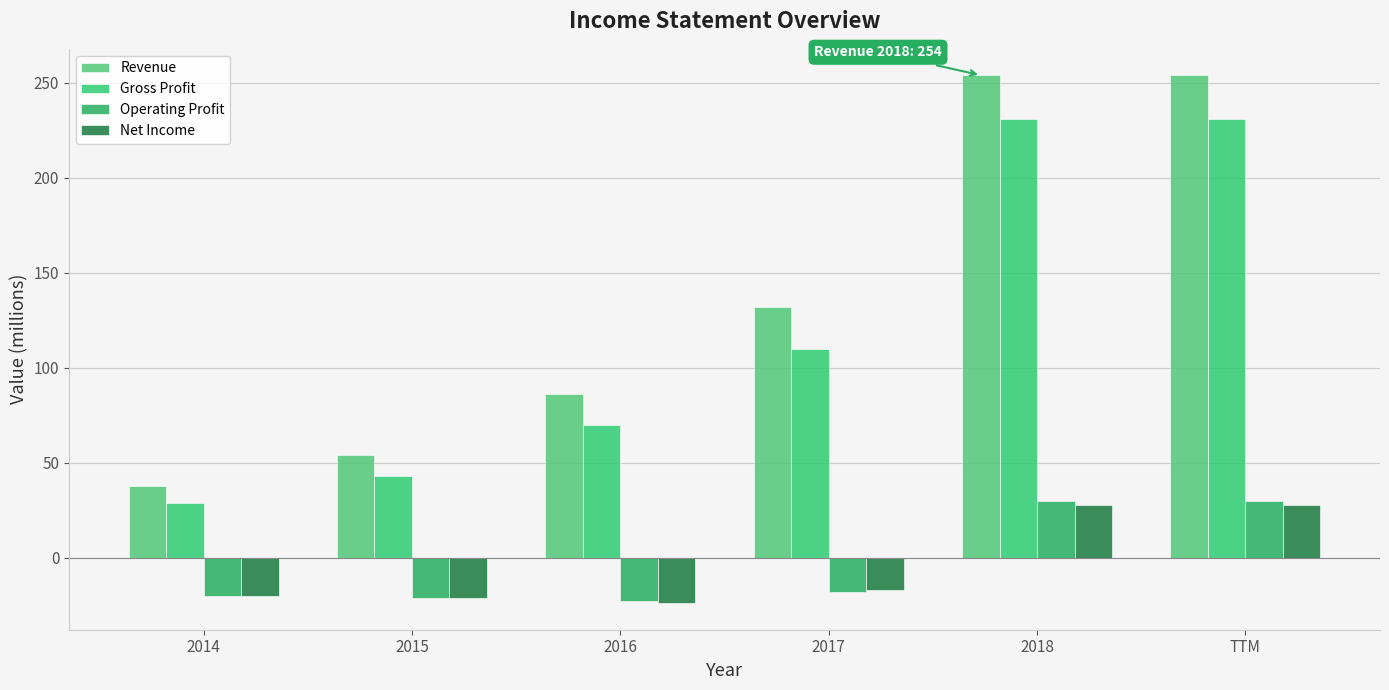

Which series has the largest range (max minus min)?

Revenue